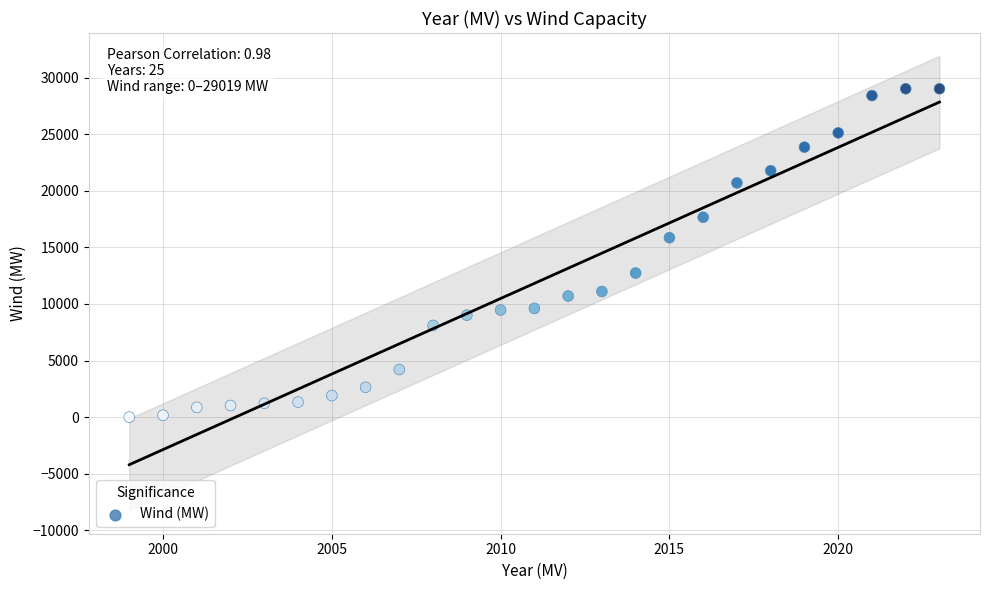

What is the range of X values (max minus min)?

24.0